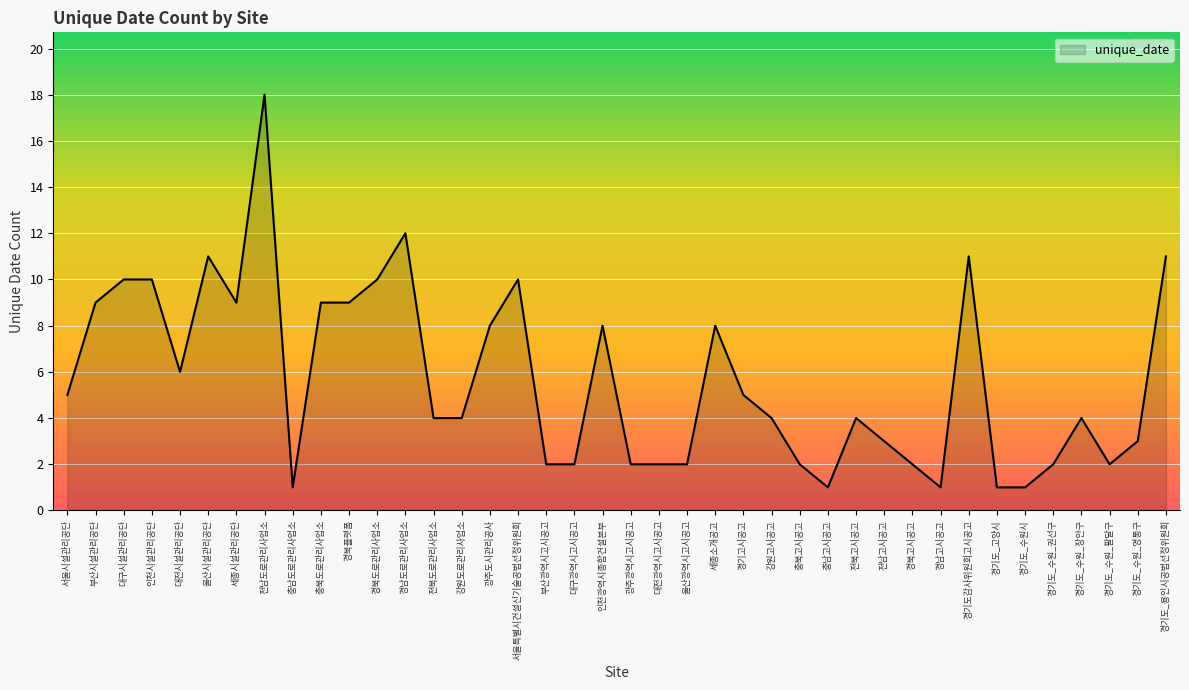

Reading left to right, transcribe all the data shown in this chart.

서울시설관리공단=5	부산시설관리공단=9	대구시설관리공단=10	인천시설관리공단=10	대전시설관리공단=6	울산시설관리공단=11	세종시설관리공단=9	전남도로관리사업소=18	충남도로관리사업소=1	충북도로관리사업소=9	경북플랫폼=9	경북도로관리사업소=10	경남도로관리사업소=12	전북도로관리사업소=4	강원도로관리사업소=4	광주도시관리공사=8	서울특별시건설신기술공법선정위원회=10	부산광역시고시공고=2	대구광역시고시공고=2	인천광역시종합건설본부=8	광주광역시고시공고=2	대전광역시고시공고=2	울산광역시고시공고=2	세종소개공고=8	경기고시공고=5	강원고시공고=4	충북고시공고=2	충남고시공고=1	전북고시공고=4	전남고시공고=3	경북고시공고=2	경남고시공고=1	경기도감사위원회고시공고=11	경기도_고양시=1	경기도_수원시=1	경기도_수원_권선구=2	경기도_수원_장안구=4	경기도_수원_팔달구=2	경기도_수원_영통구=3	경기도_용인시공법선정위원회=11